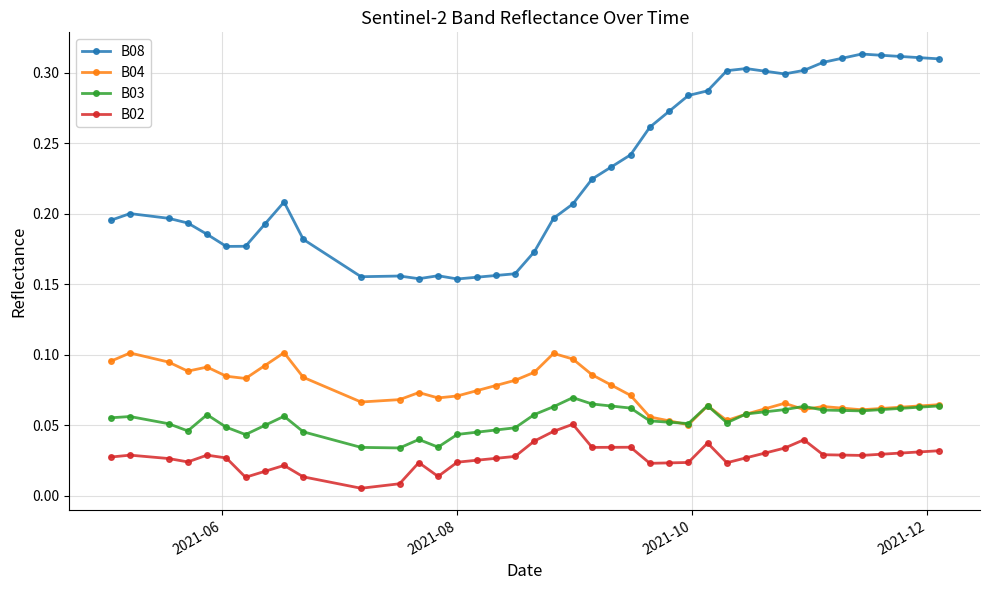

Count the B02 values in the range 0 to 1.

40